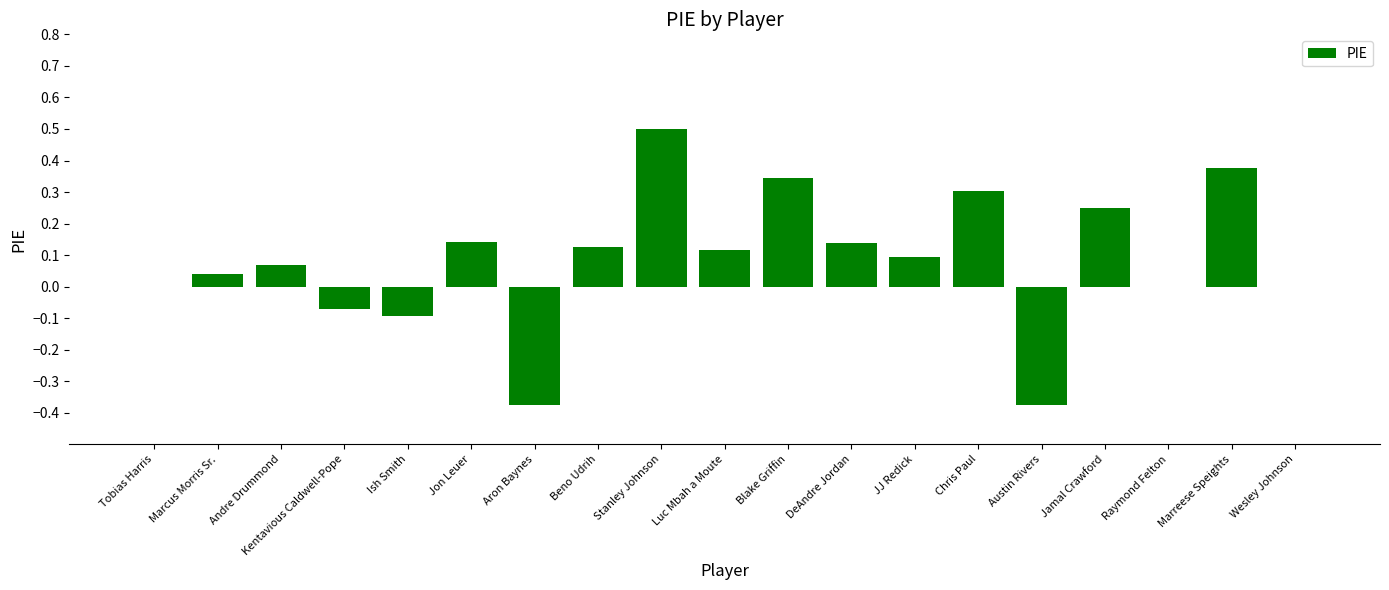

True or false: the data shows -0.6 at Austin Rivers.

False